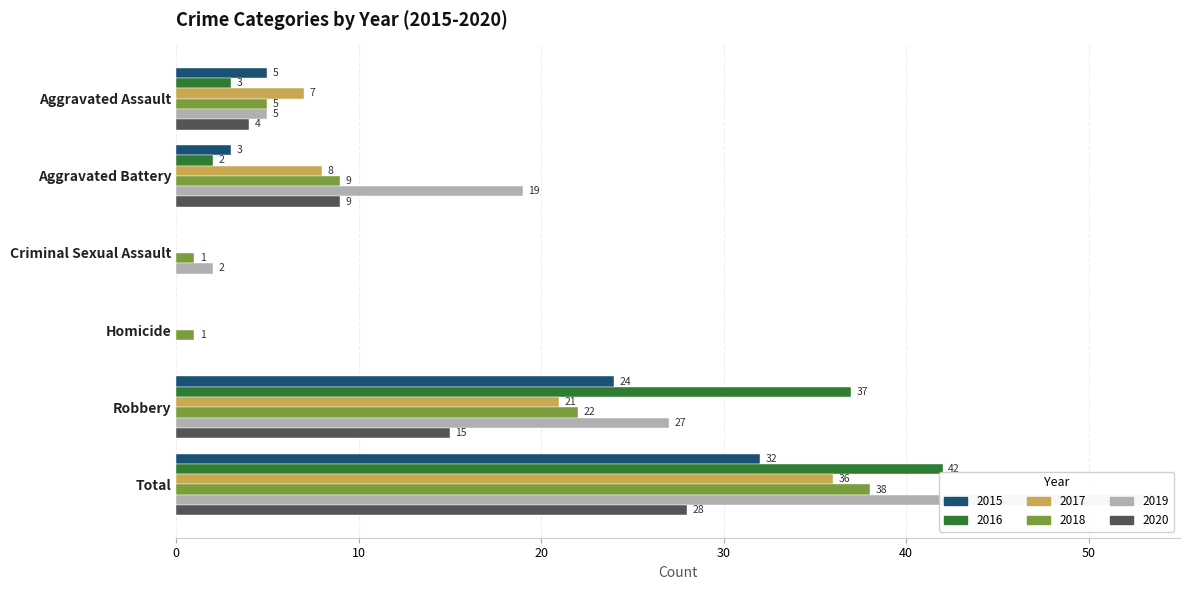

What is the label of the 3rd bar from the right?

Homicide